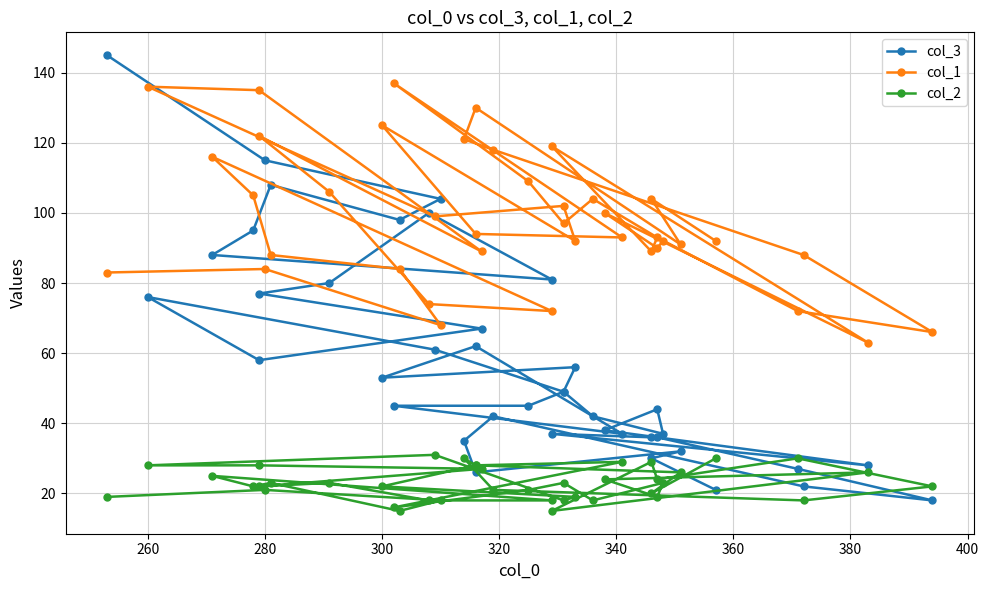

What is the label of the 39th point from the left?

280